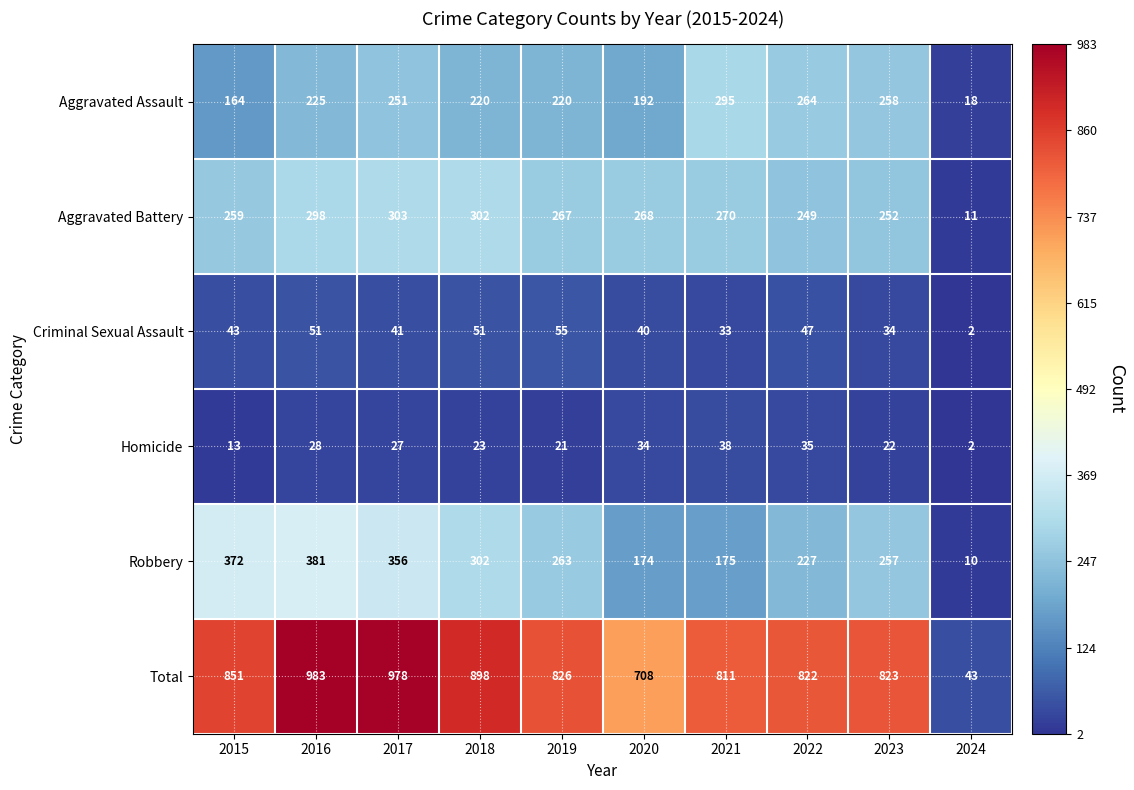

At which label is Criminal Sexual Assault closest to 28?

2021